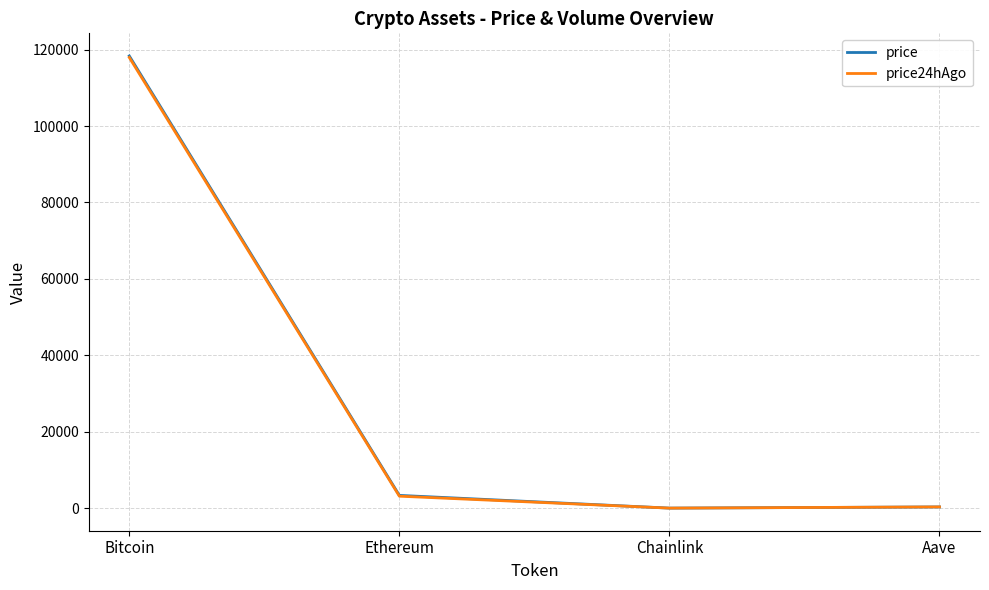

What is the sum of all price24hAgo values?

121441.6